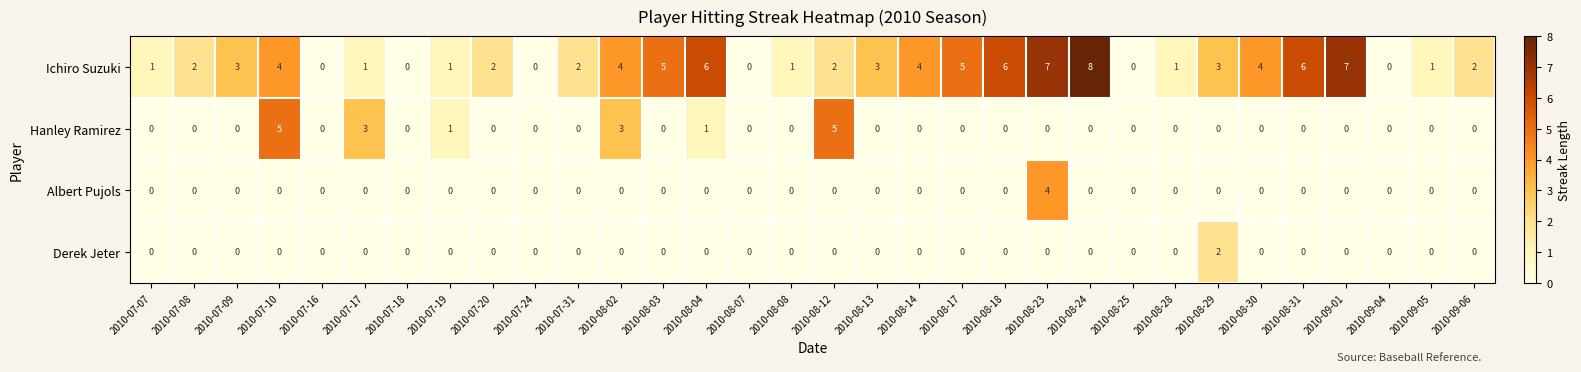

Rank the series by their maximum value, from highest to lowest.

Ichiro Suzuki, Hanley Ramirez, Albert Pujols, Derek Jeter